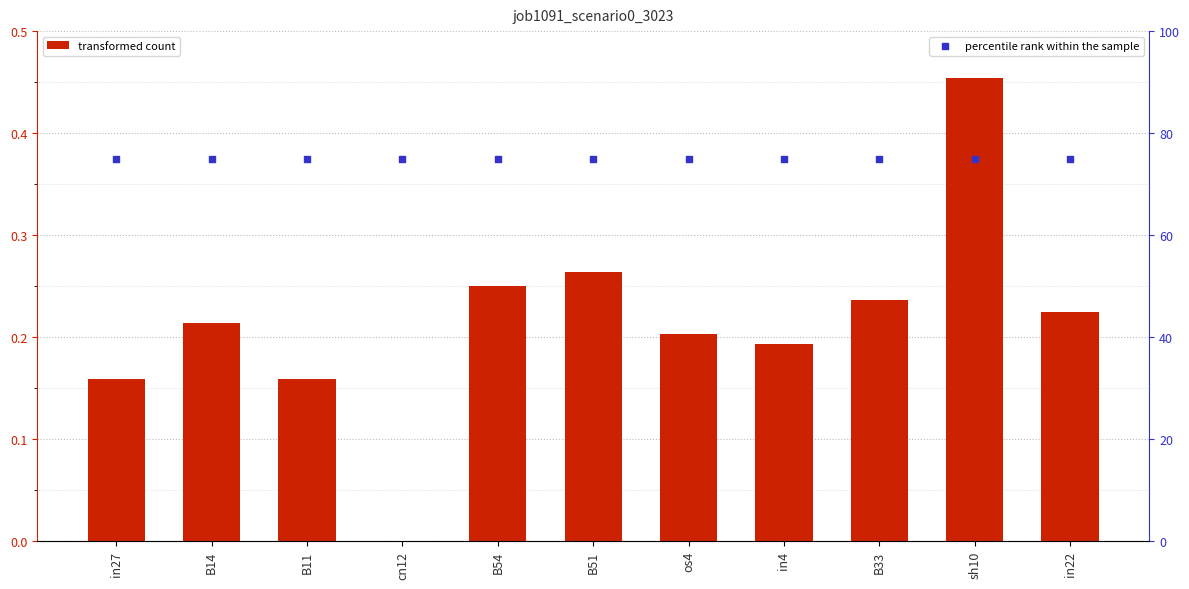

At which category is the sum across all series the highest?

sh10